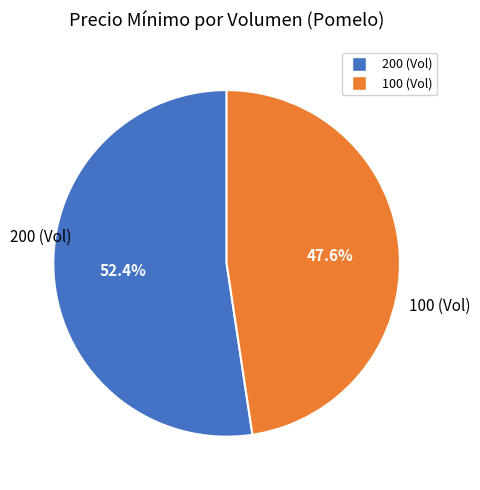

To the nearest percent, what percentage of the pie is 200?

52%